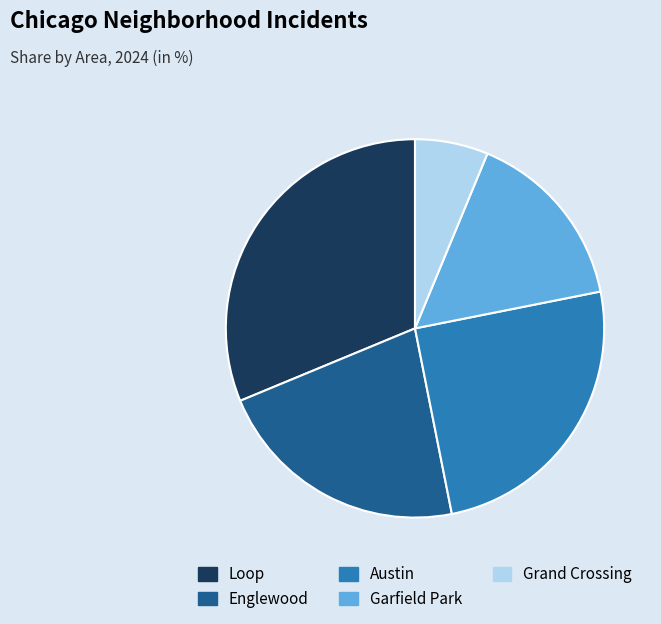

True or false: Garfield Park accounts for 16% of the total.

True